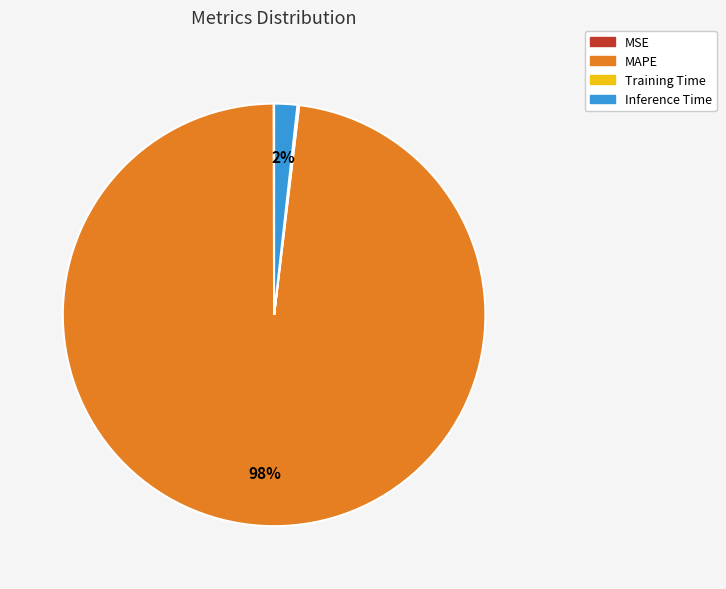

Which slice represents more than half of the pie?

MAPE